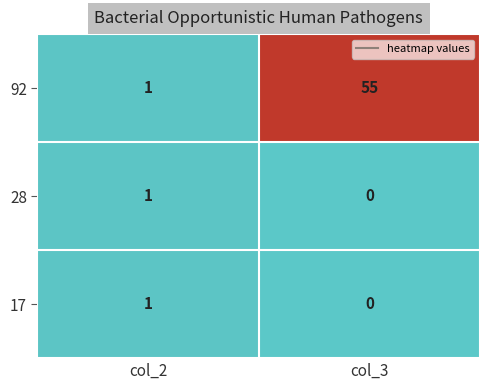

Reading left to right, list all the values displayed in this chart.

92: col_2=1	col_3=55
28: col_2=1	col_3=0
17: col_2=1	col_3=0